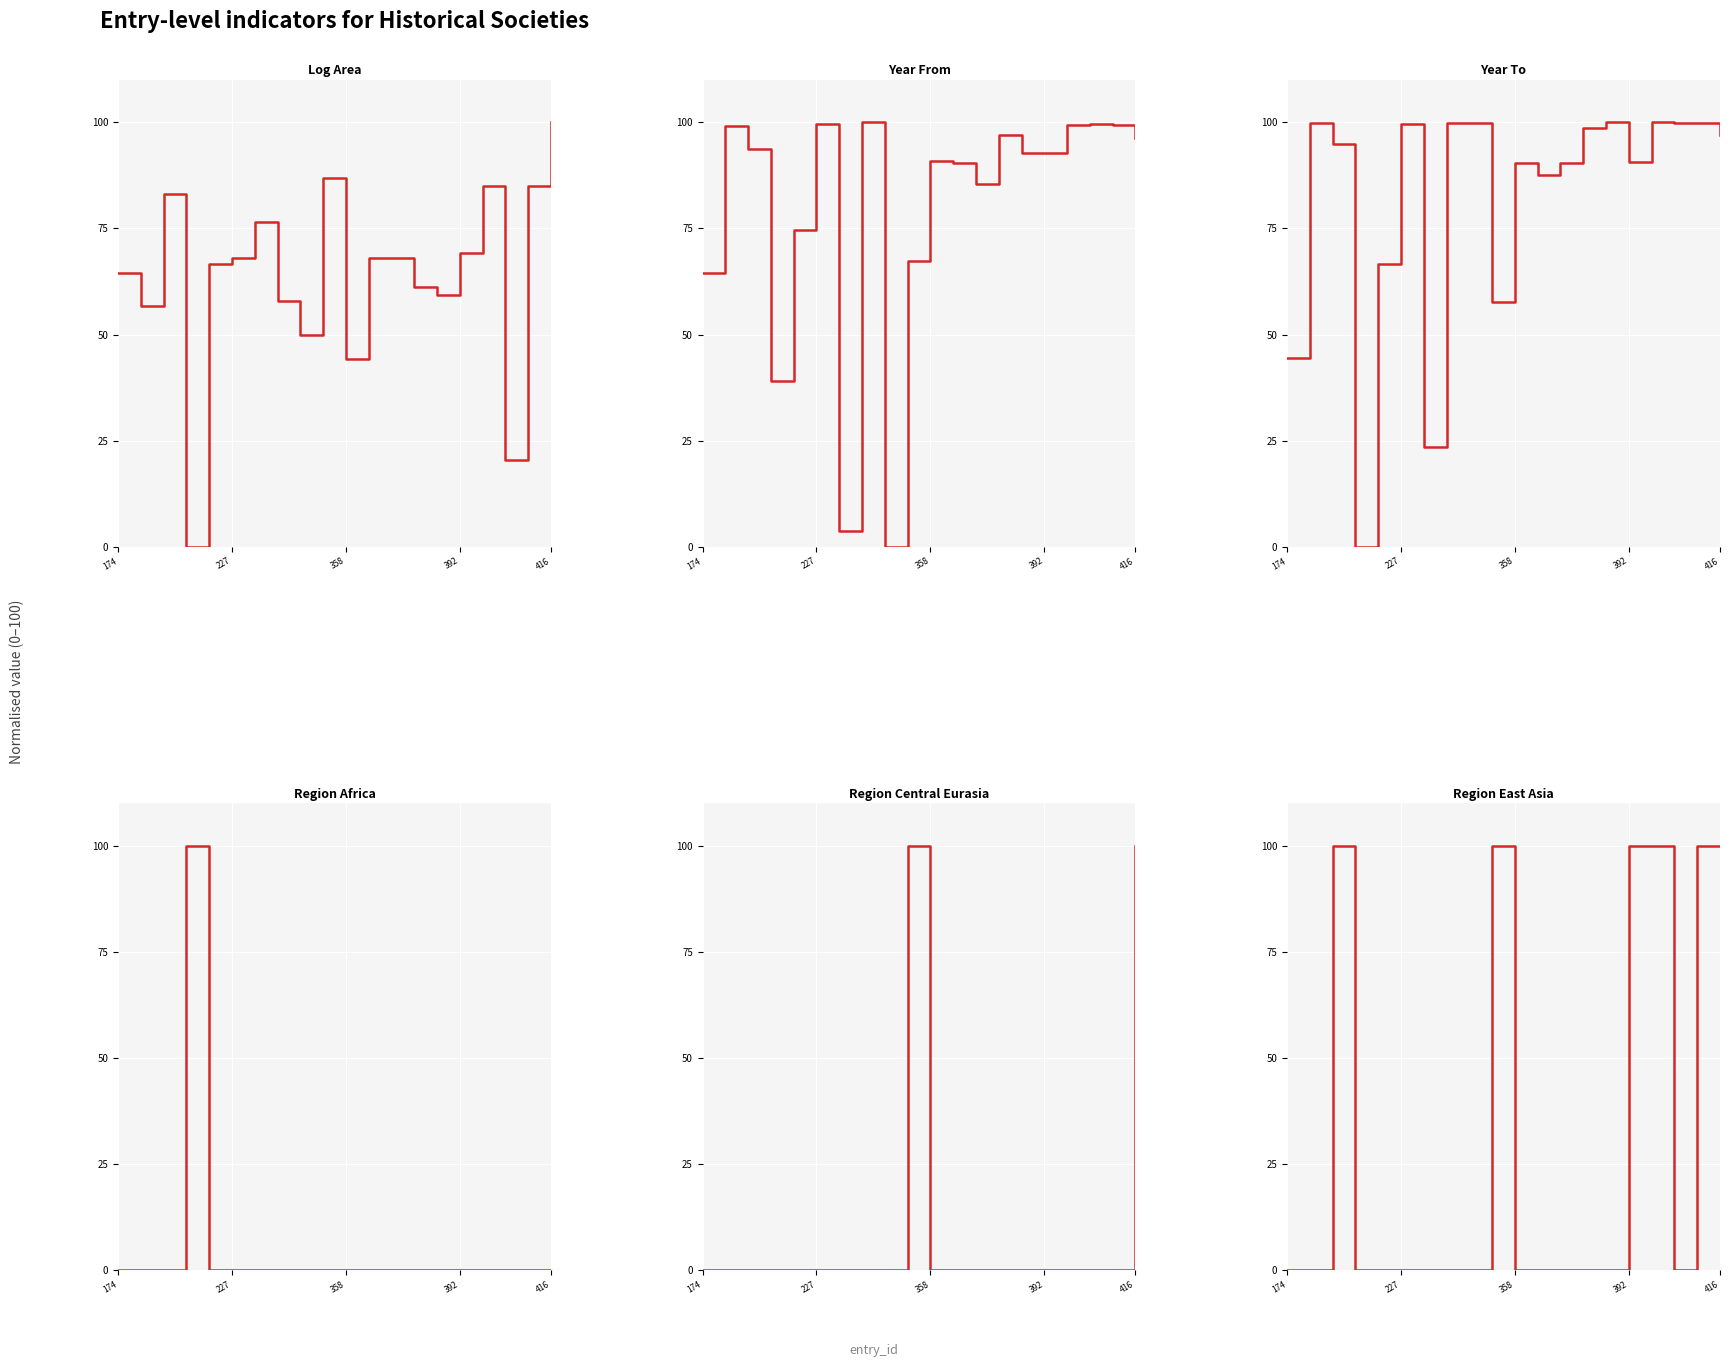

What is the value of the log_area point at the 14th from the left?

61.3